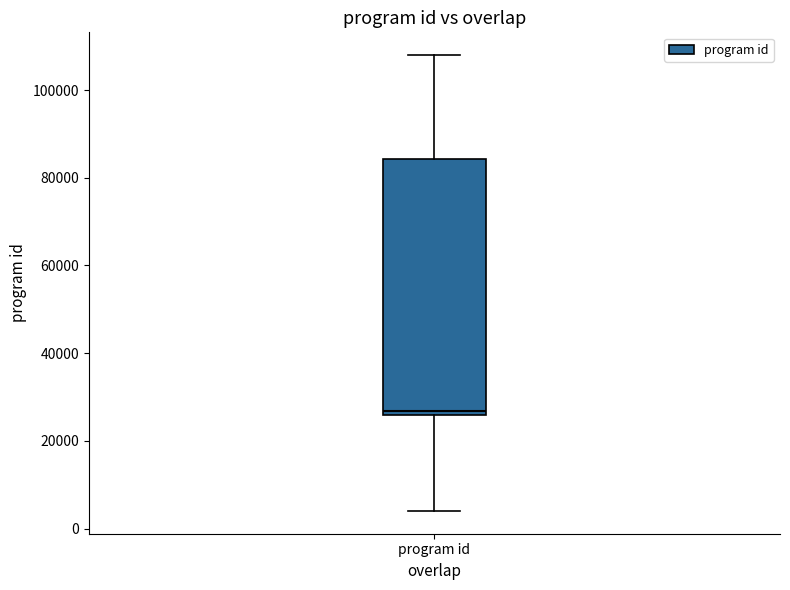

Read this box plot against the y-axis: the position of the median line, the range covered by the box, and the ends of both whiskers. The values are not printed on the chart, so give them approximately, as read against the axis.

median 26000 (just above the box's lower edge), box 26000 to 84000, whiskers 4000 to 108000